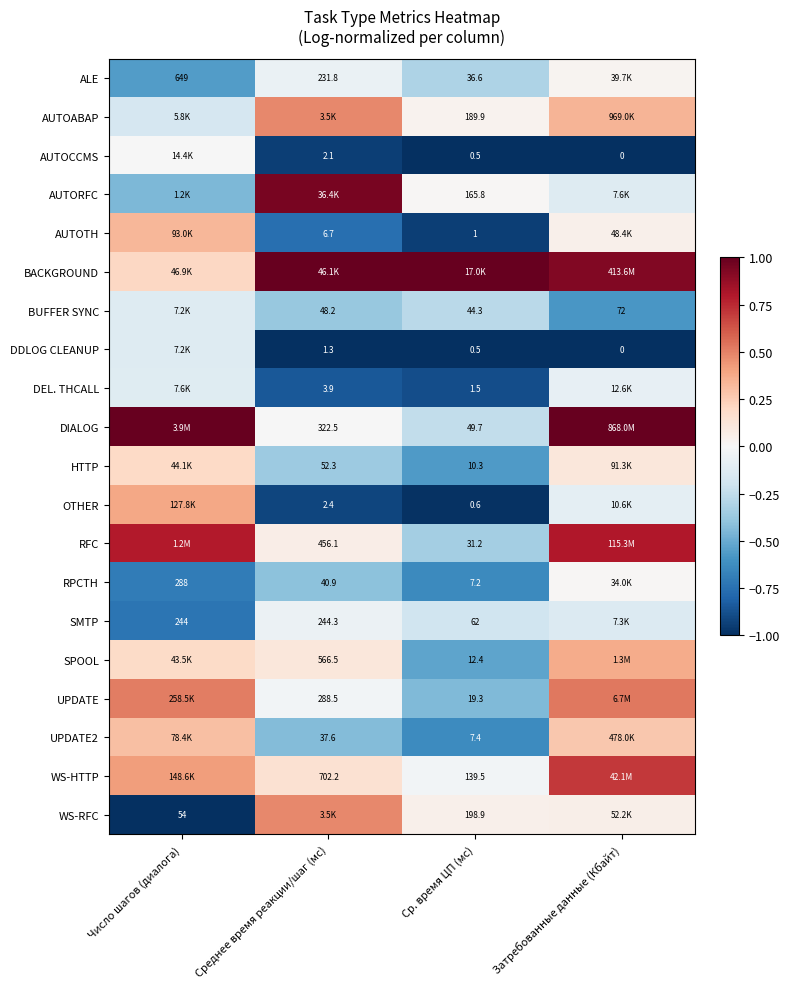

Rank the series at Затребованные данные (Кбайт) from lowest to highest value.

AUTOCCMS, DDLOG CLEANUP, BUFFER SYNC, SMTP, AUTORFC, OTHER, DEL. THCALL, RPCTH, ALE, AUTOTH, WS-RFC, HTTP, UPDATE2, AUTOABAP, SPOOL, UPDATE, WS-HTTP, RFC, BACKGROUND, DIALOG